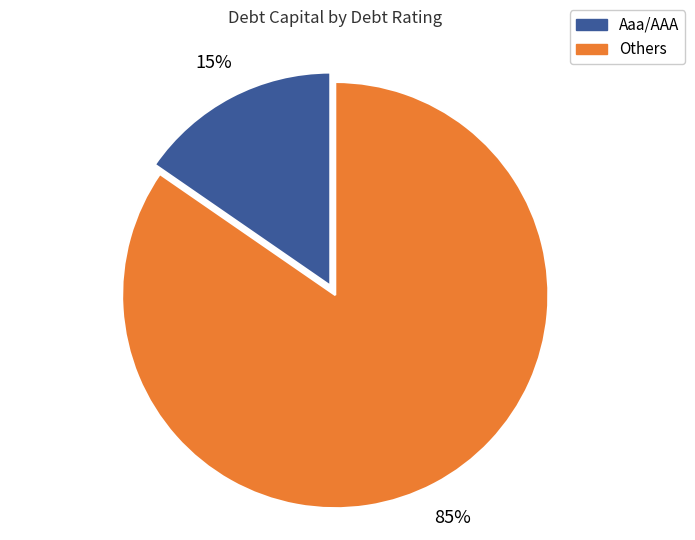

How many slices are in this pie chart?

2